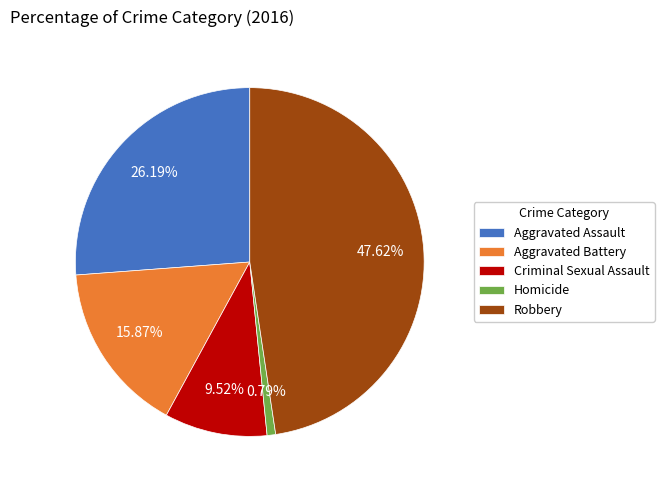

Is it true that Robbery is 48% of the pie?

True